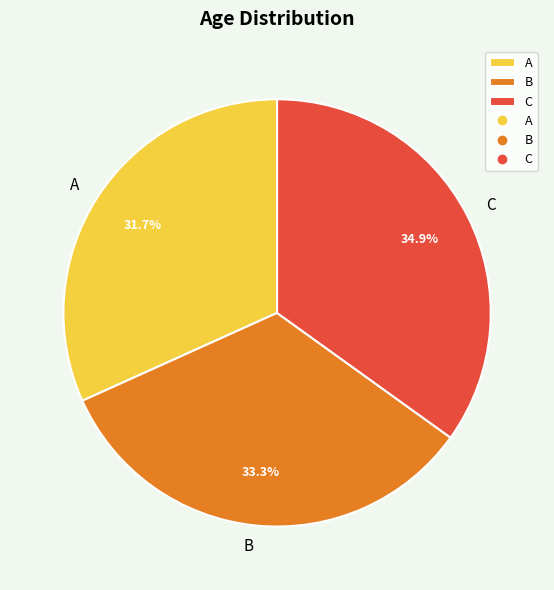

The B slice represents 33% of the pie. True or false?

True